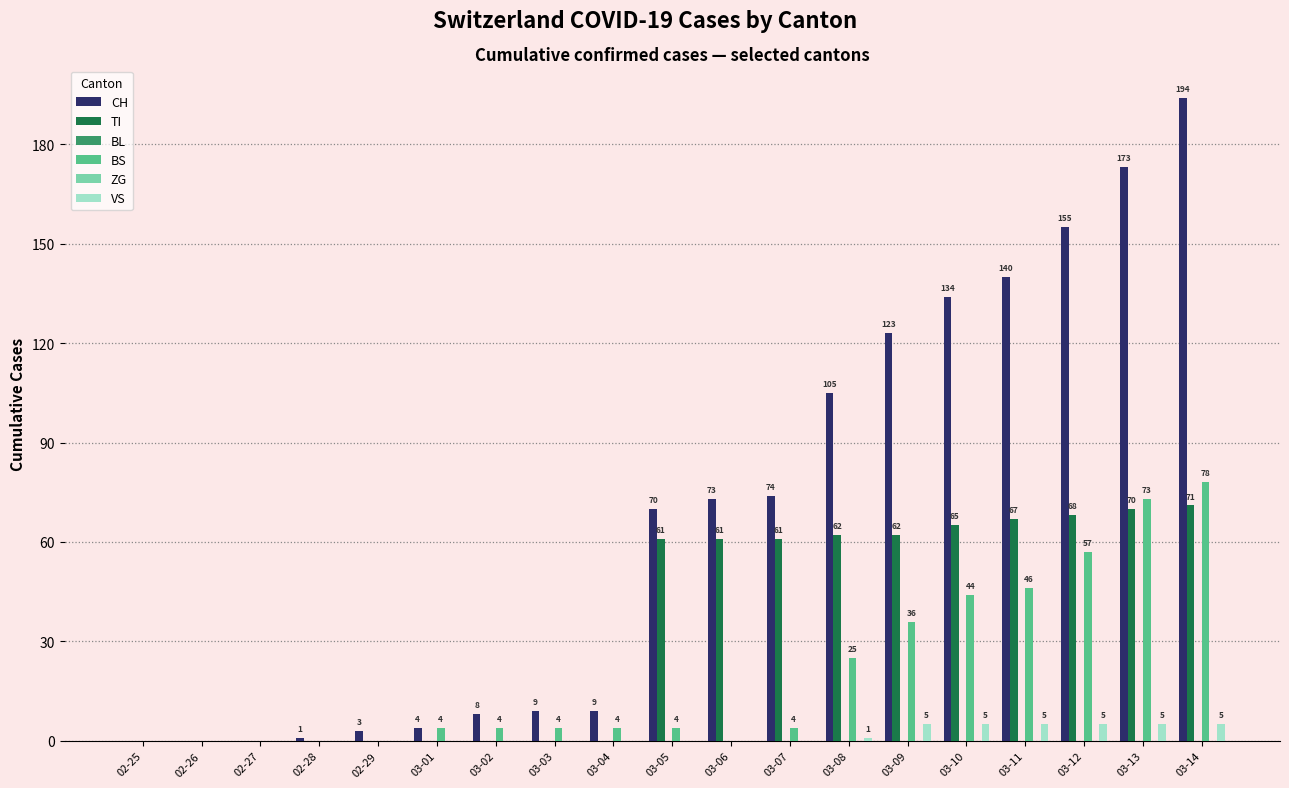

At which label is BL closest to 0?

02-25